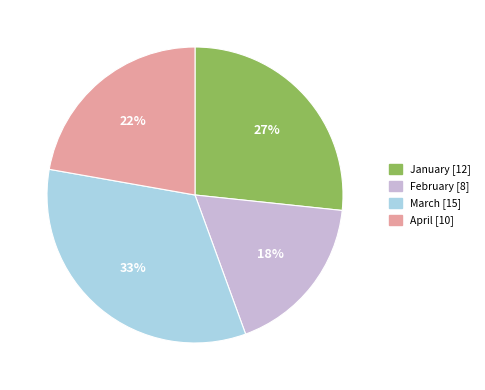

How many segments does this pie chart have?

4